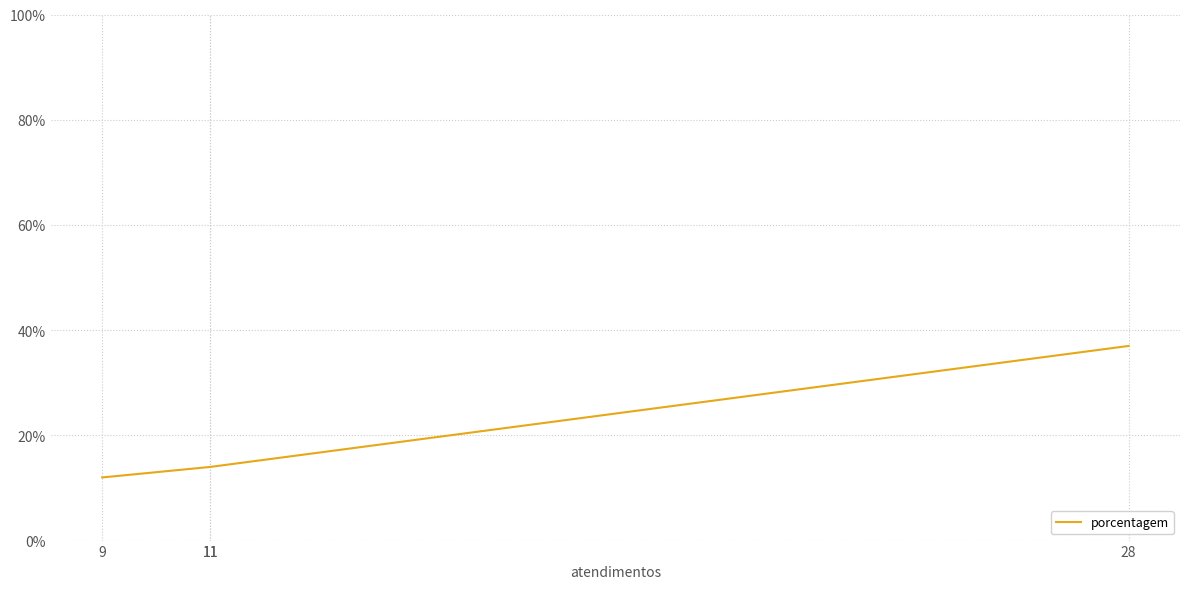

What is the smallest value displayed?

12